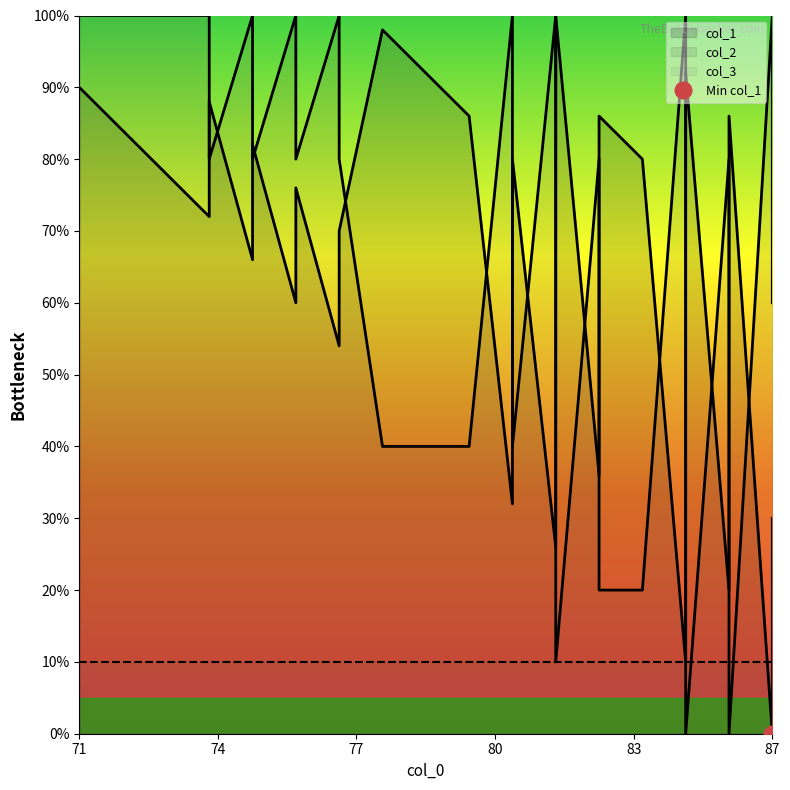

How many lines are shown in the chart?

2